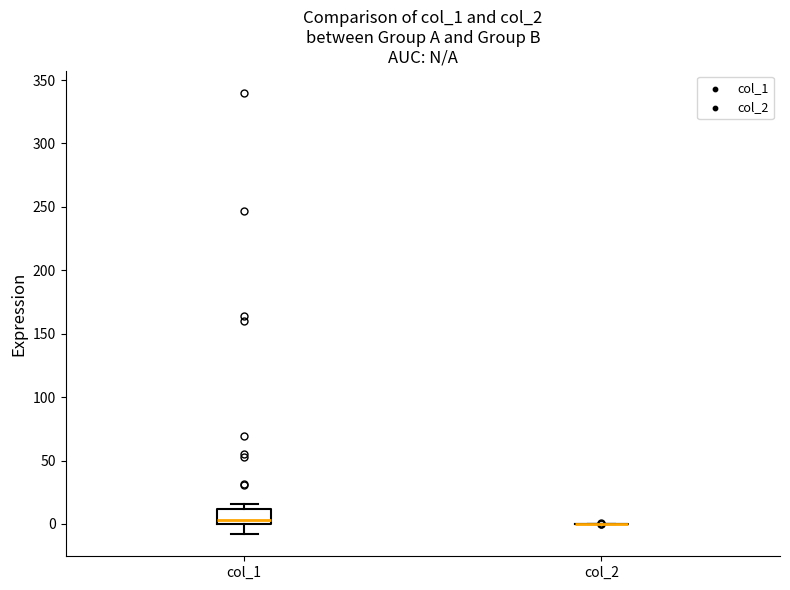

Reading left to right, read every box against the y-axis: the position of its median line, the range the box covers, and the ends of its whiskers. The values are not printed on the chart, so give them approximately, as read against the axis.

col_1: median 5, box 0 to 10, whiskers -10 to 15
col_2: box collapsed to a line at 0, whiskers 0 to 0